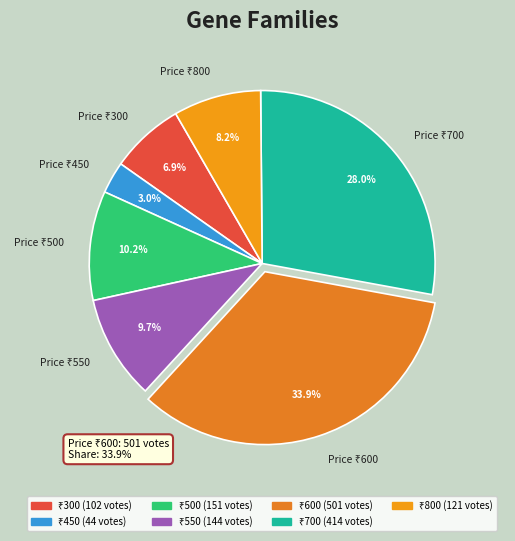

Is there any slice that represents more than half of the pie?

No